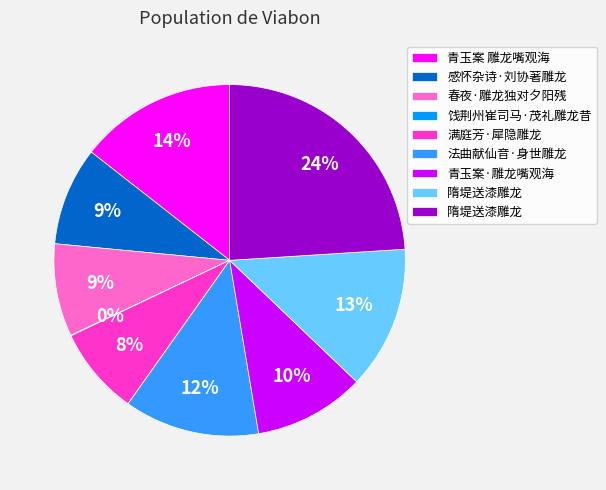

Does any single category account for the majority?

No